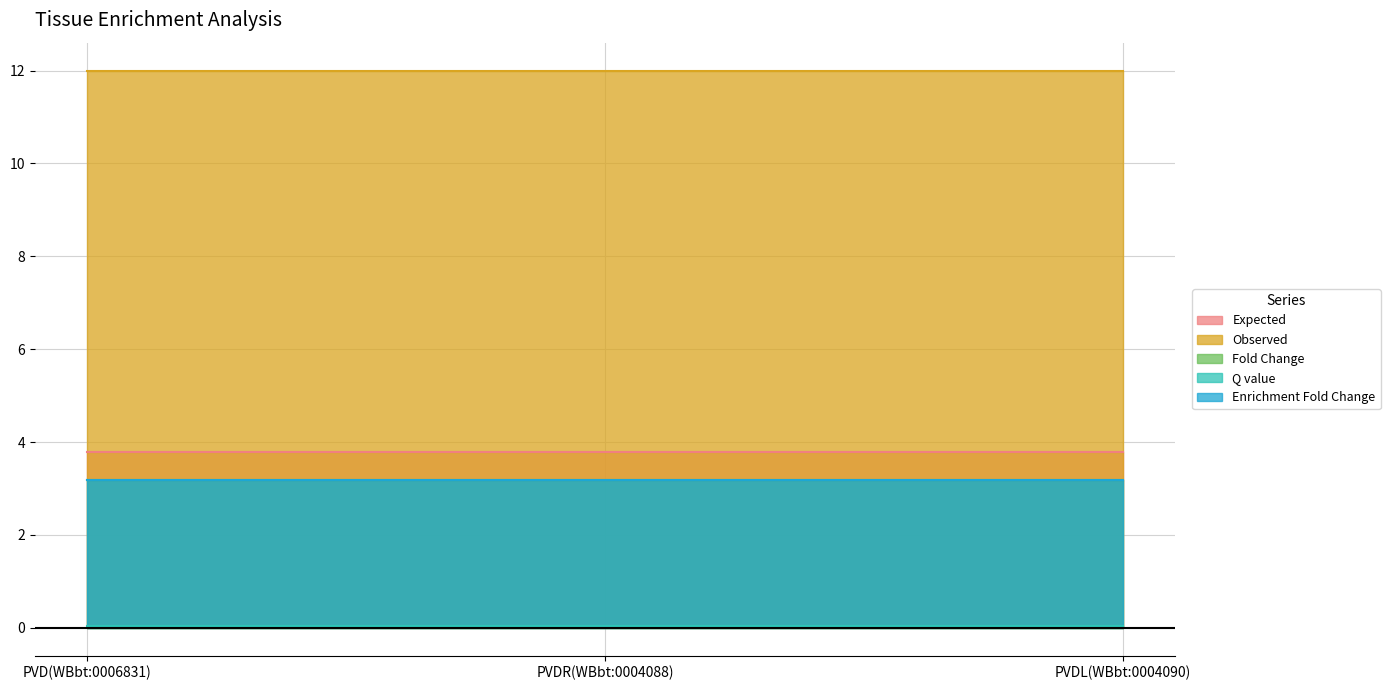

Reading left to right, transcribe all the data shown in this chart.

Expected: 3.8	3.8	3.8
Observed: 12.0	12.0	12.0
Fold Change: 3.2	3.2	3.2
Q value: 0.0	0.0	0.0
Enrichment Fold Change: 3.2	3.2	3.2